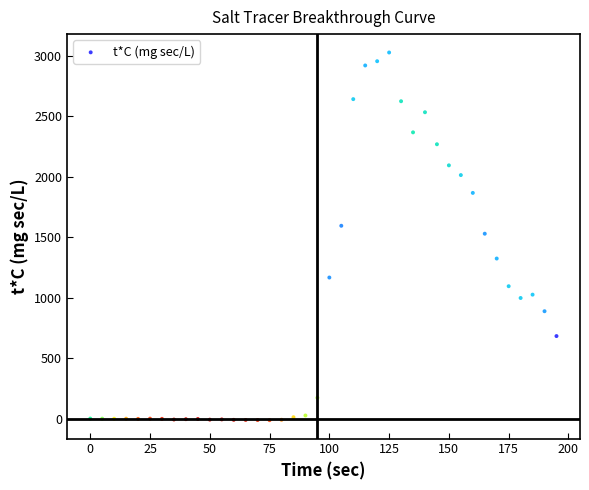

What is the range of Y values (max minus min)?

3038.5